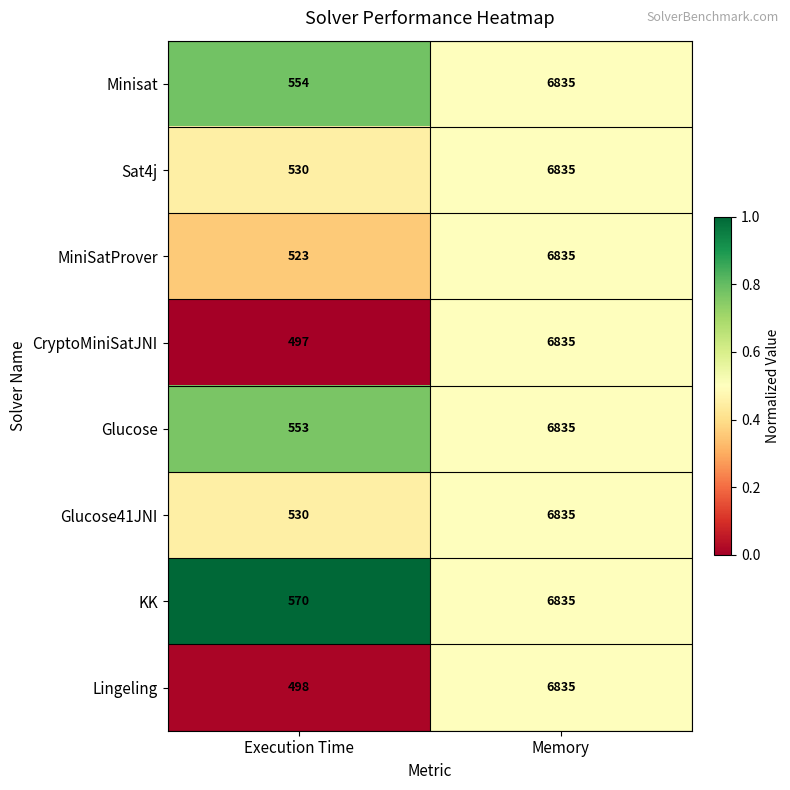

Rank the categories by Glucose value from lowest to highest.

Execution Time, Memory